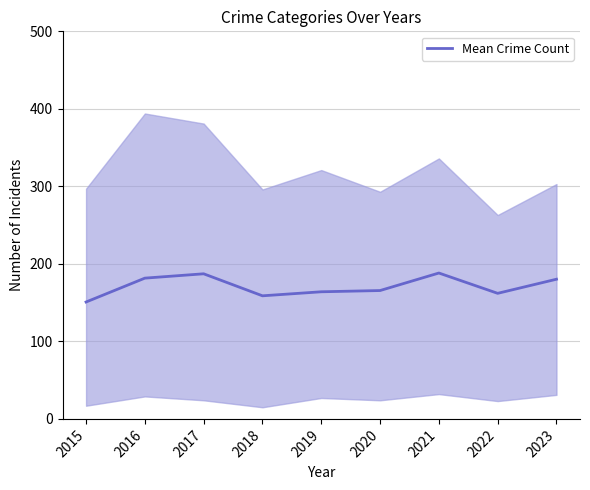

Reading left to right, list all the values displayed in this chart.

2015=150.8	2016=181.6	2017=187.2	2018=158.8	2019=164.0	2020=165.6	2021=188.2	2022=162.0	2023=180.2